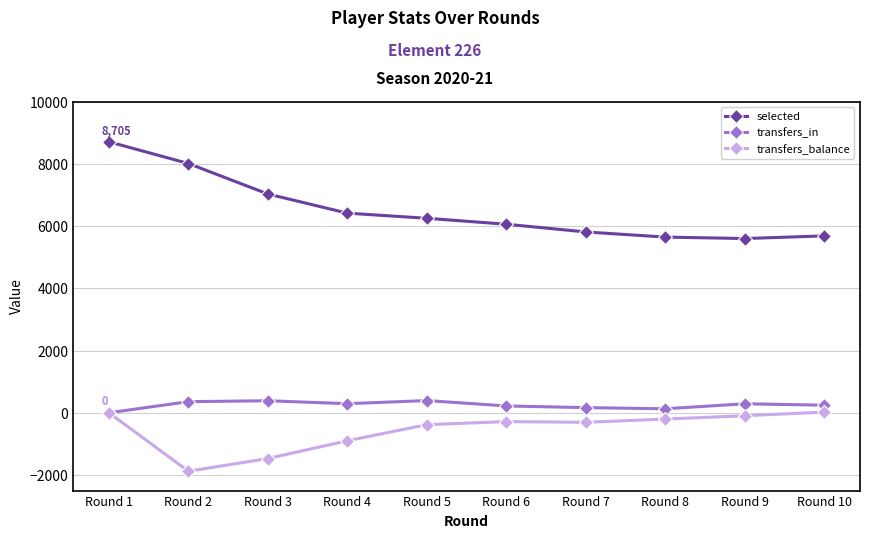

Does the chart have visible grid lines?

Yes